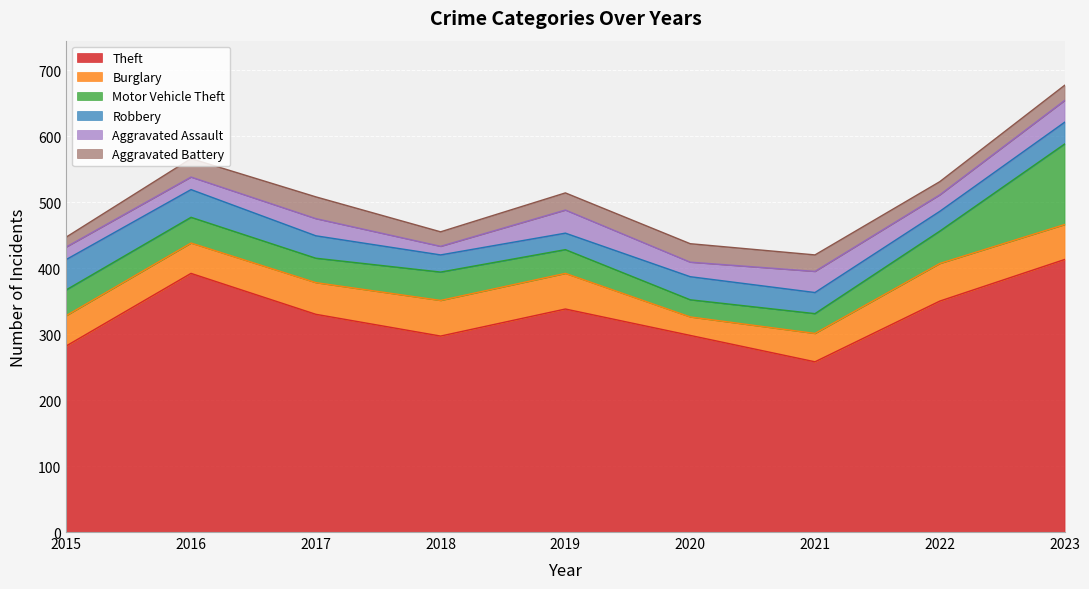

True or false: Theft and Robbery intersect in this chart.

False